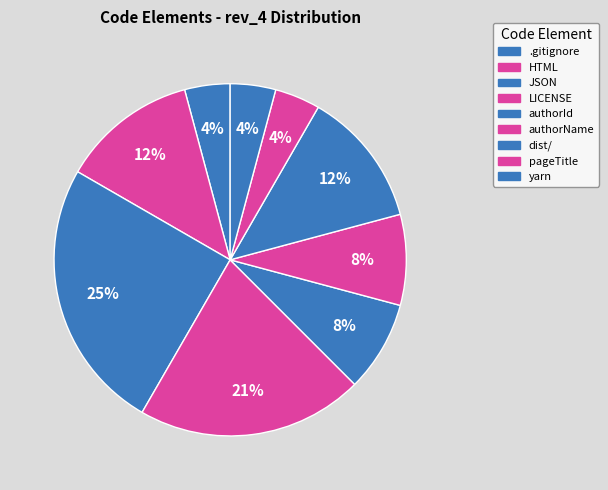

Does pageTitle account for over 50% of the chart?

No